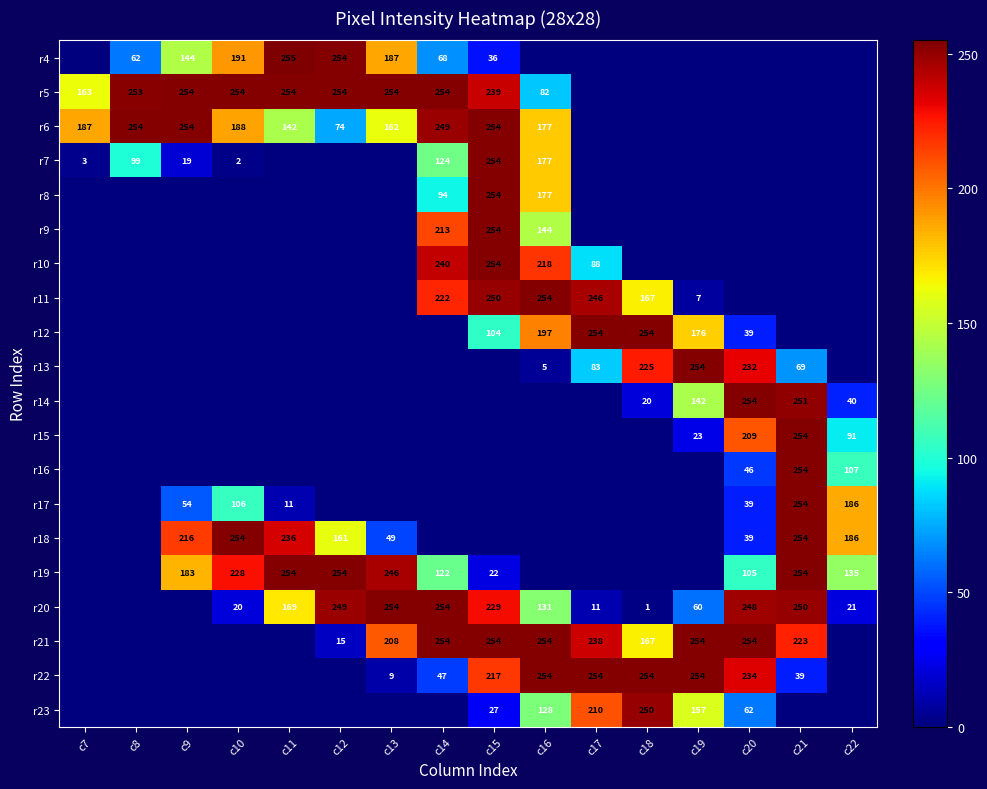

What is the spread (max minus min) of values at c7?

187